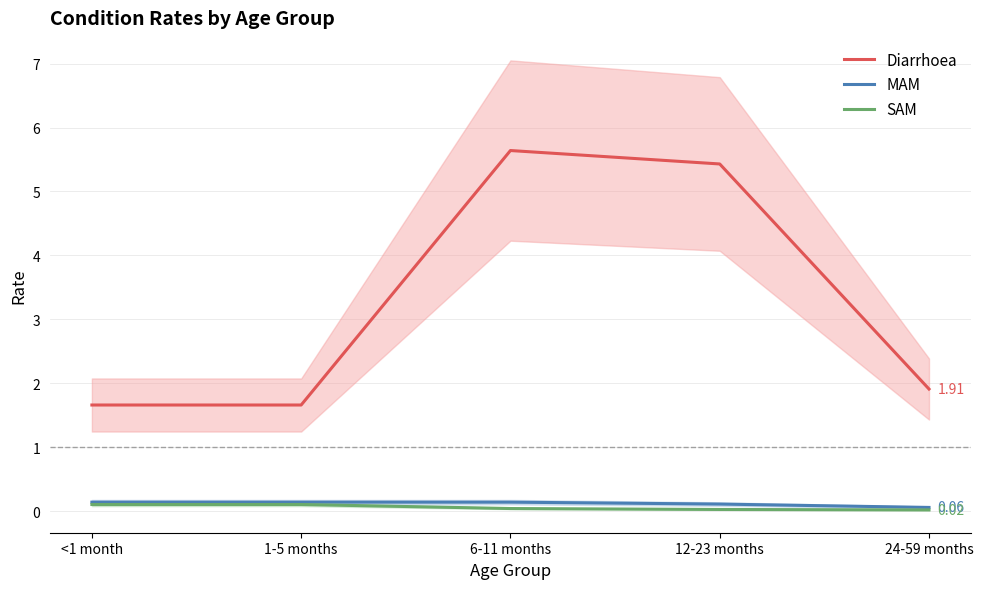

How many distinct data groups are displayed?

3